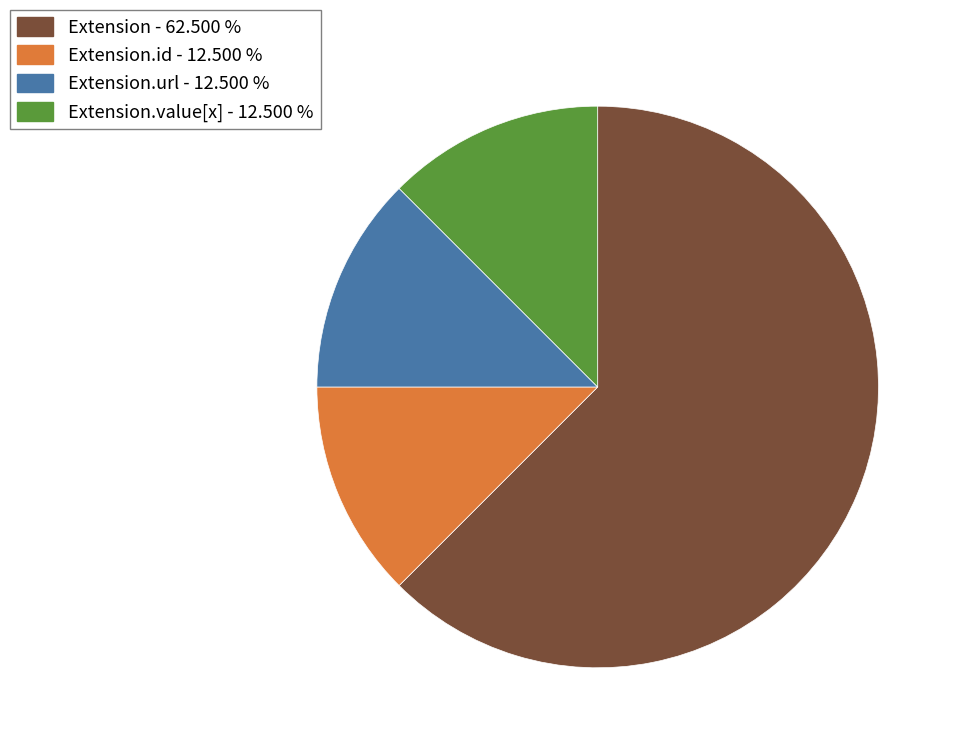

Does any single category account for the majority?

Yes